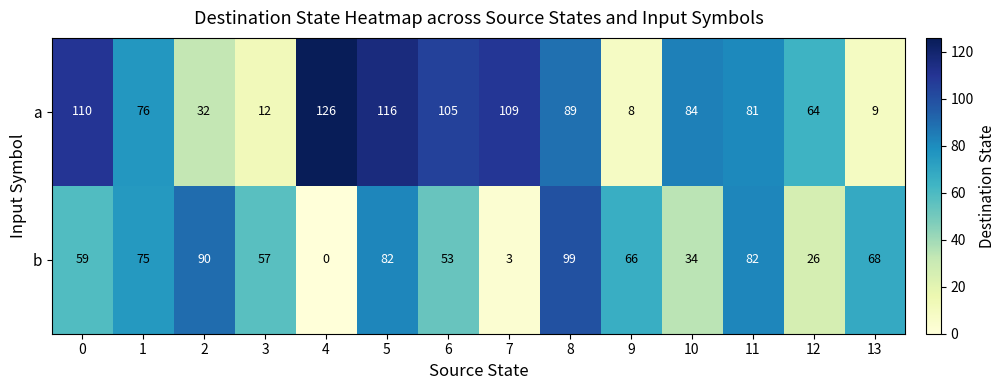

Reading left to right, extract all data points from this chart.

a: 0=110	1=76	2=32	3=12	4=126	5=116	6=105	7=109	8=89	9=8	10=84	11=81	12=64	13=9
b: 0=59	1=75	2=90	3=57	4=0	5=82	6=53	7=3	8=99	9=66	10=34	11=82	12=26	13=68